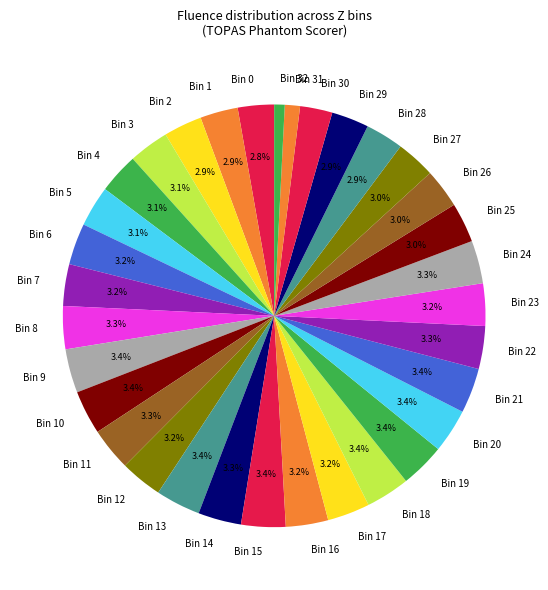

How many segments does this pie chart have?

33